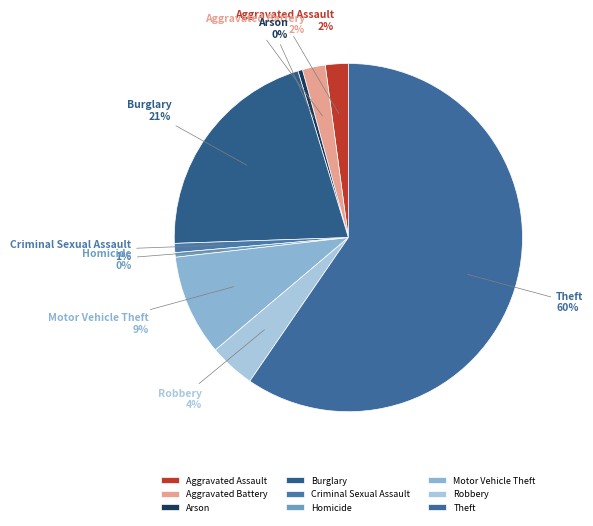

How many segments does this pie chart have?

9